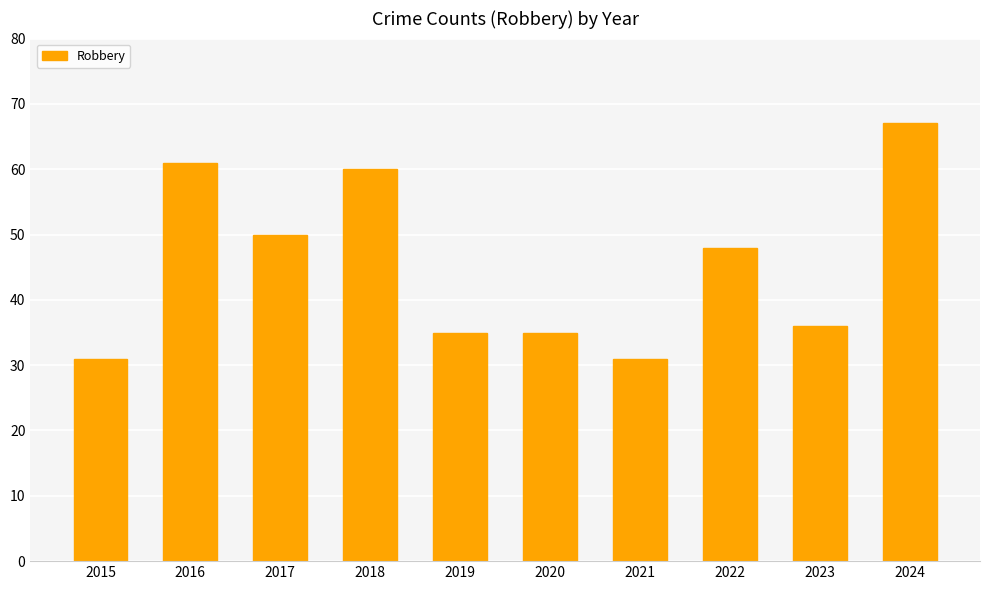

How many bars are there in total?

10